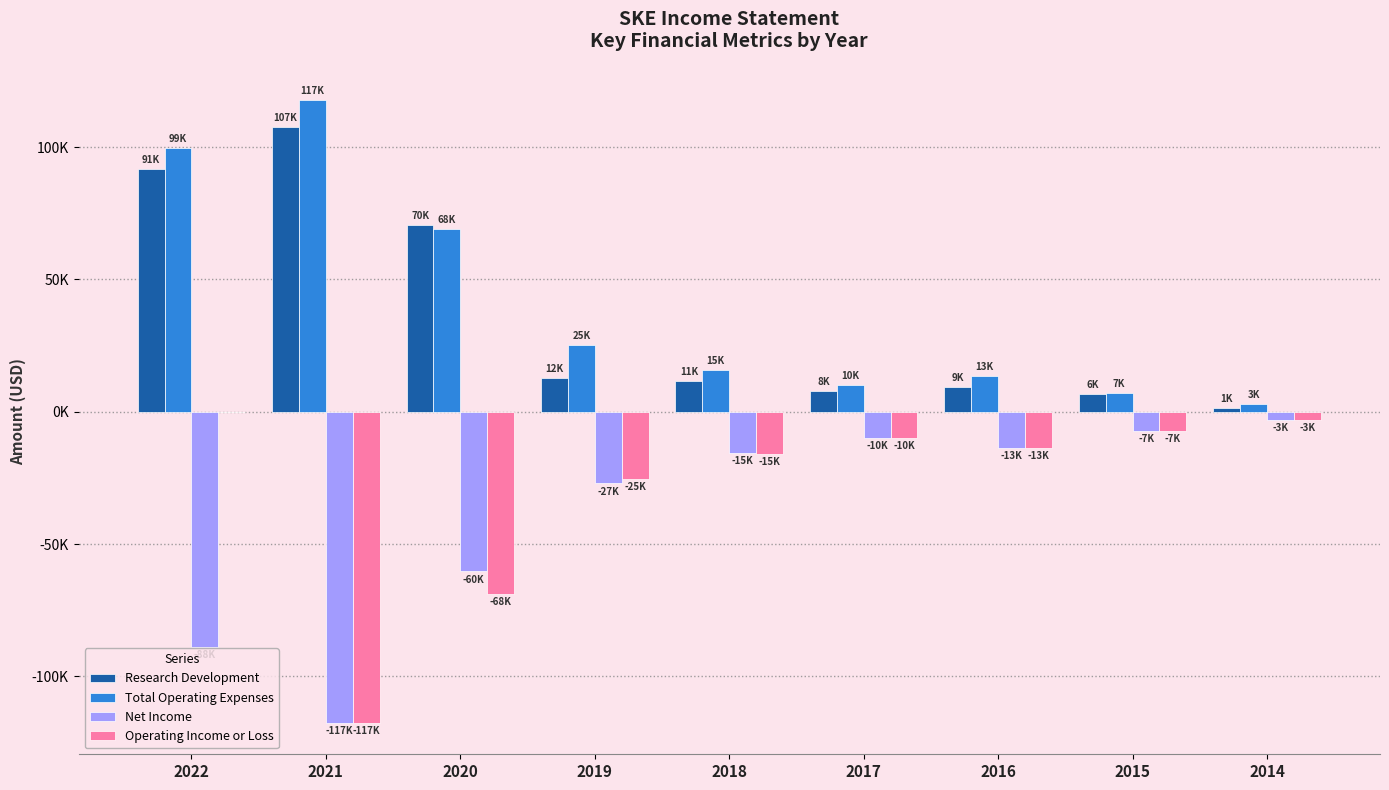

Is it true that Research Development equals 107500 at 2021?

True